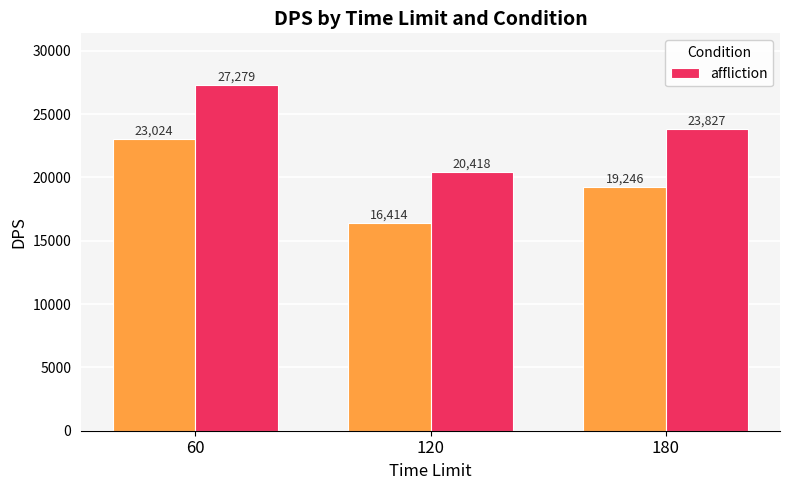

What is the difference between the values at 60 and 120?

6861